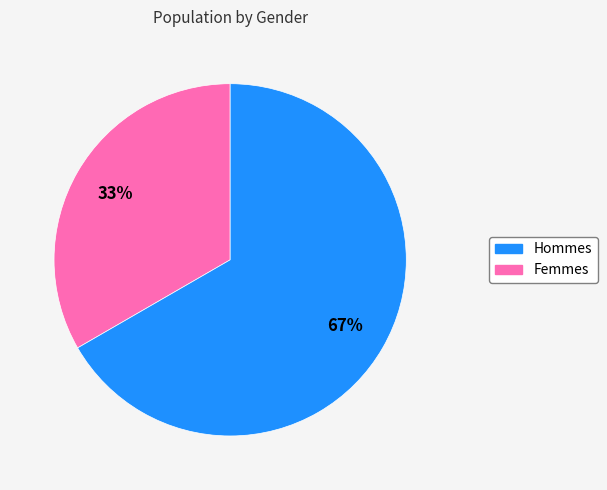

To the nearest percent, what is the average slice percentage?

50%